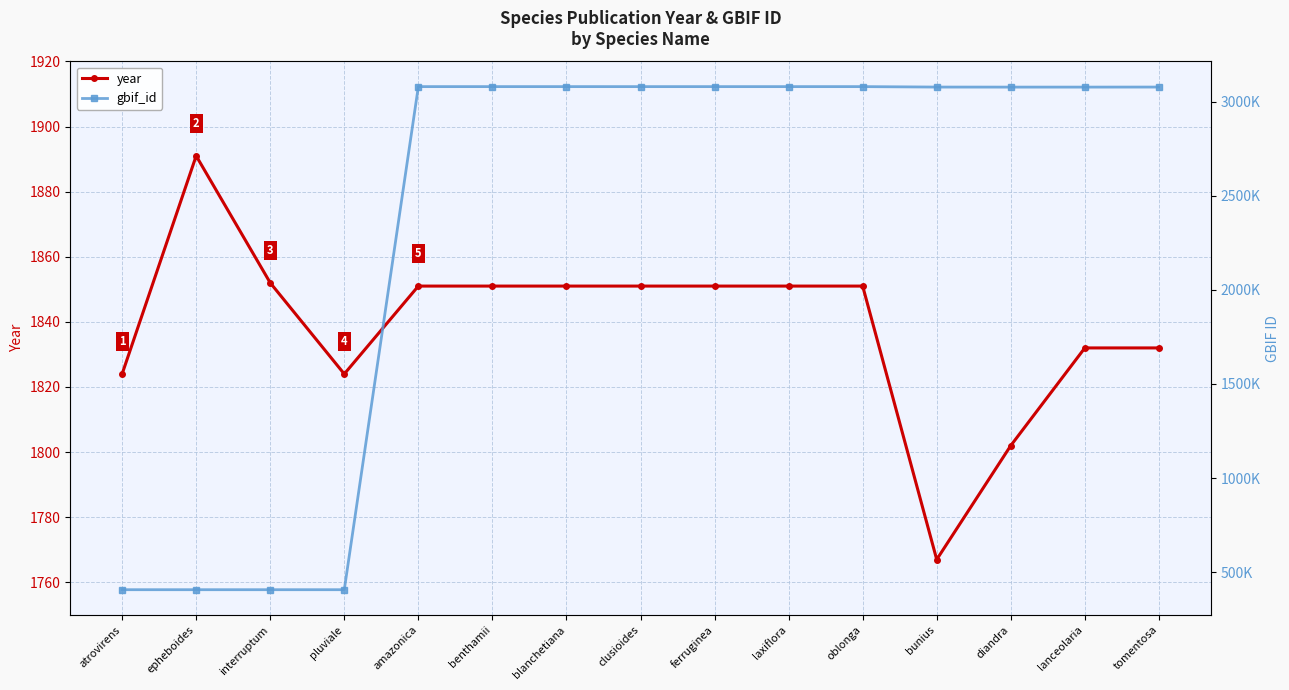

True or false: year and gbif_id intersect in this chart.

False